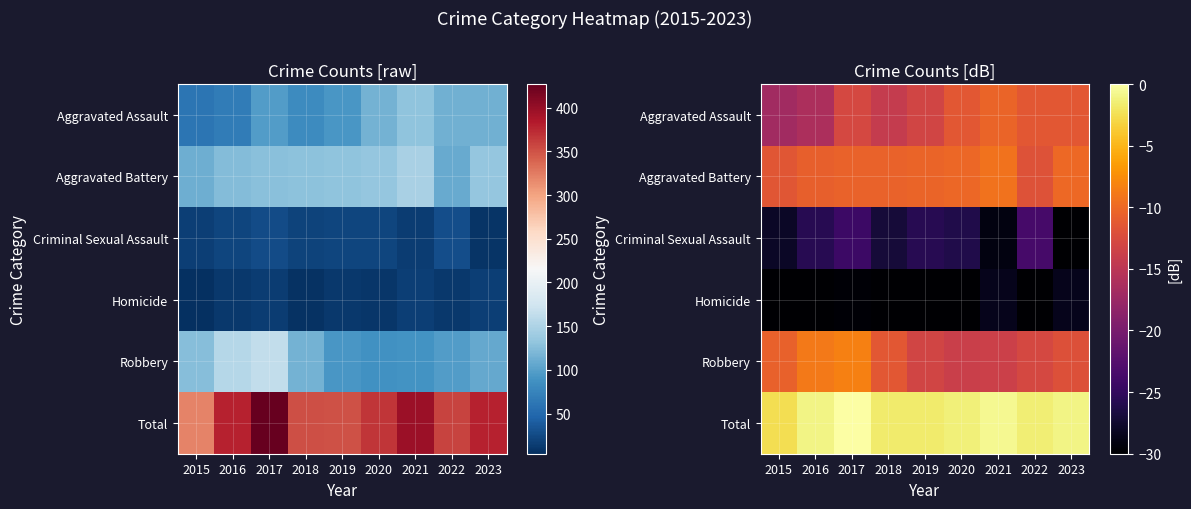

List the labels in order of Robbery value, largest first.

2017, 2016, 2015, 2018, 2023, 2022, 2019, 2021, 2020